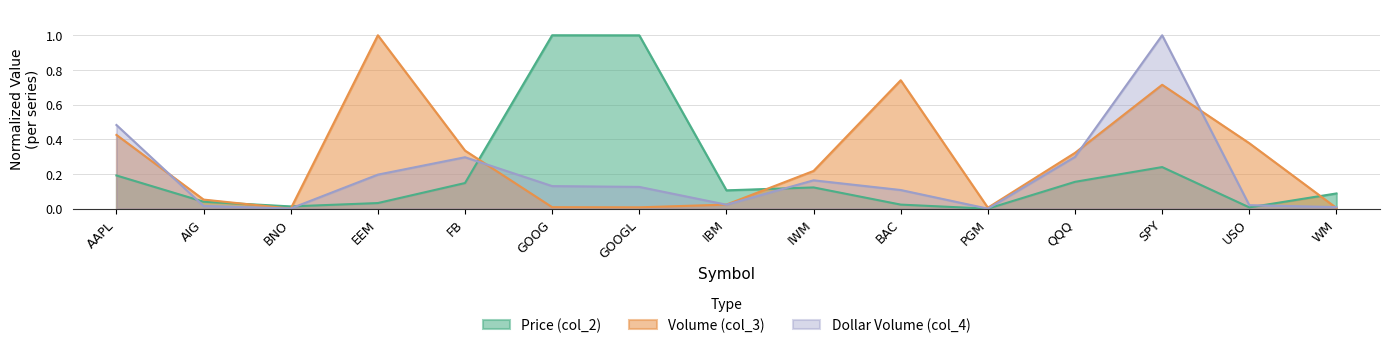

What is the spread (max minus min) of values at IBM?

0.1